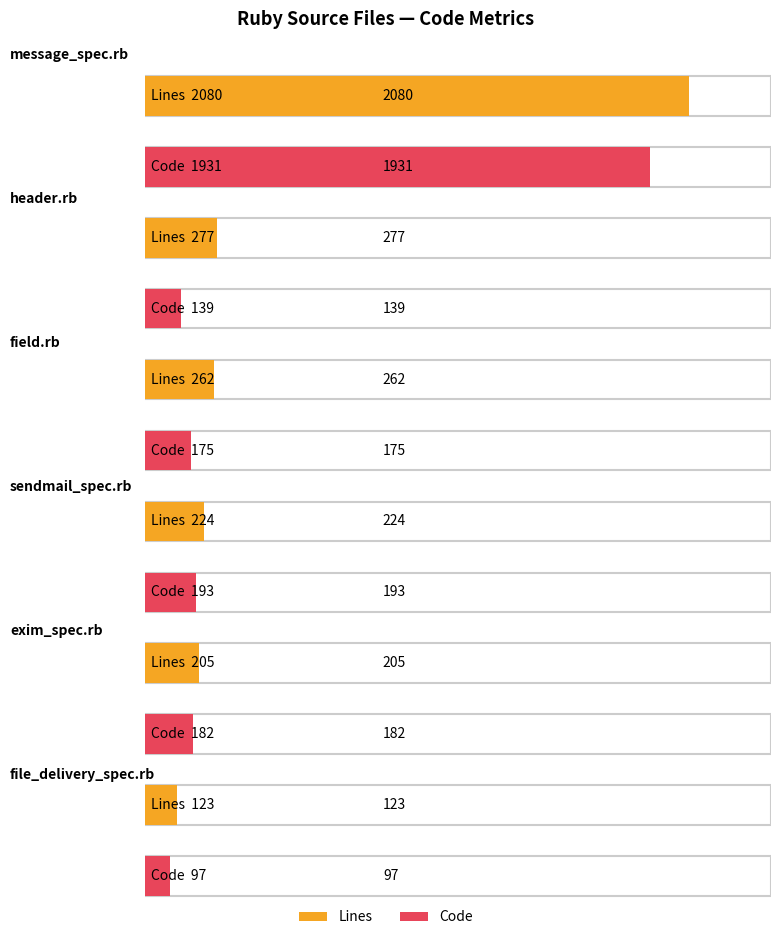

Which has a higher value, message_spec.rb or file_delivery_spec.rb?

message_spec.rb